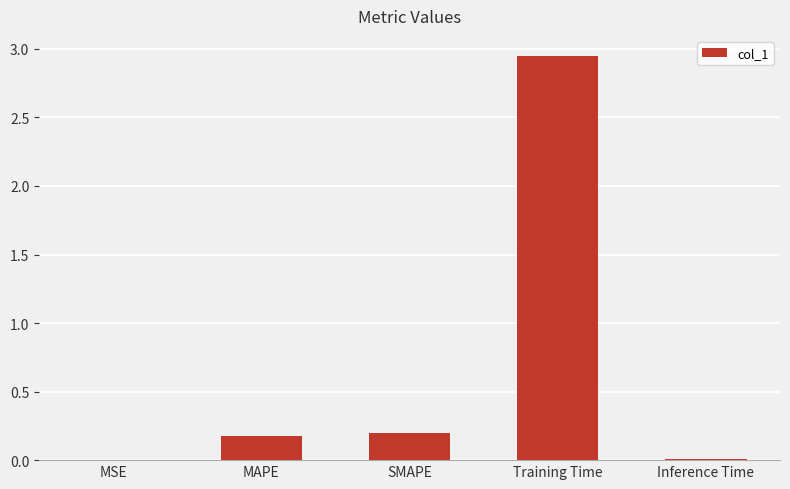

Between MSE and Training Time, which is larger?

Training Time